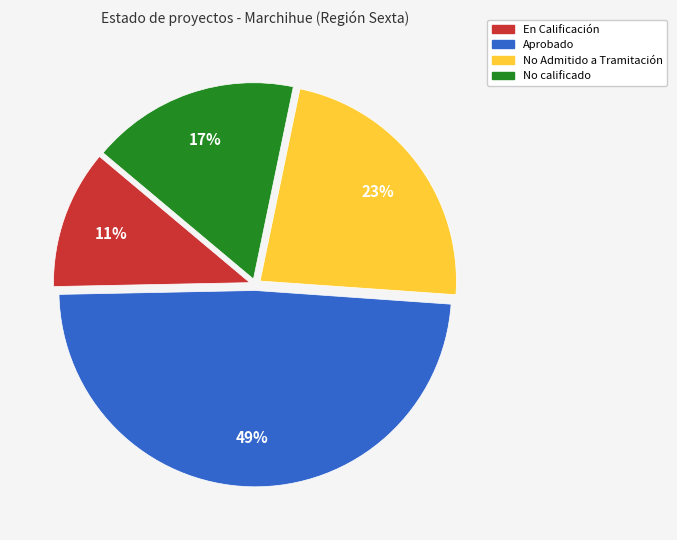

How many segments does this pie chart have?

4